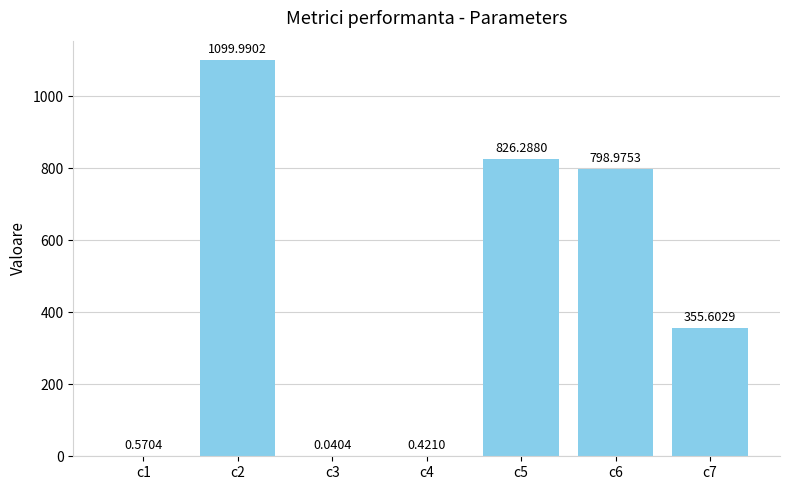

At which label is the value closest to 550?

c7